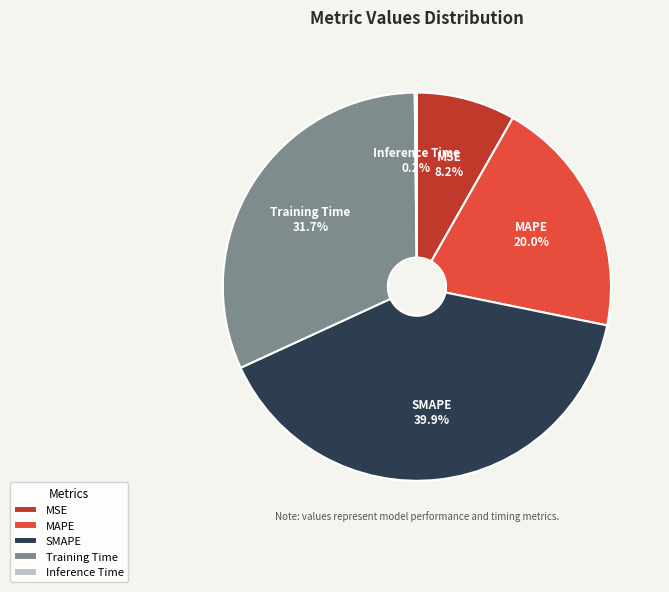

To the nearest percent, what is the difference between the MAPE and SMAPE slice percentages?

20%